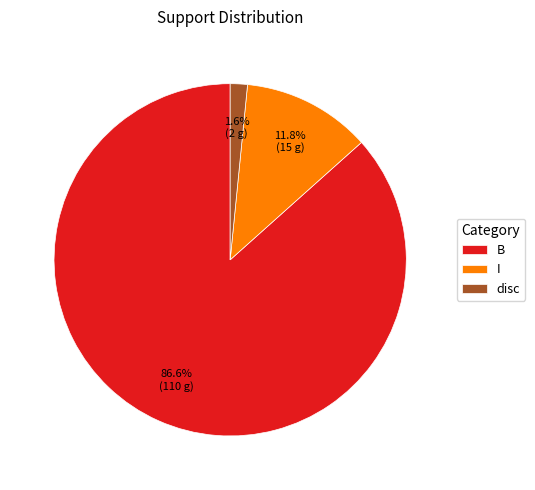

Count the number of slices in the pie.

3